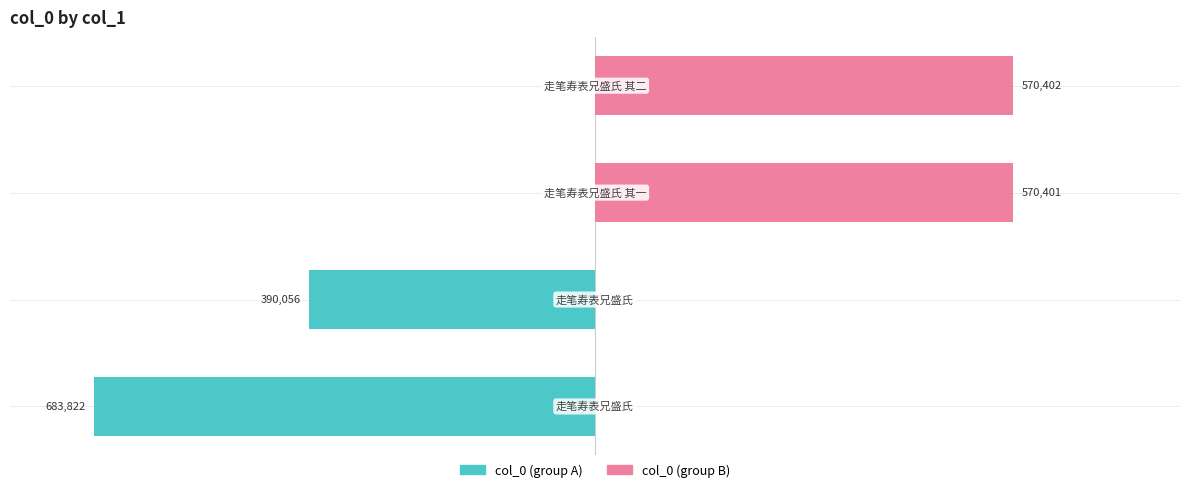

Which series changed the most between 1 and 3?

col_0 (group B)